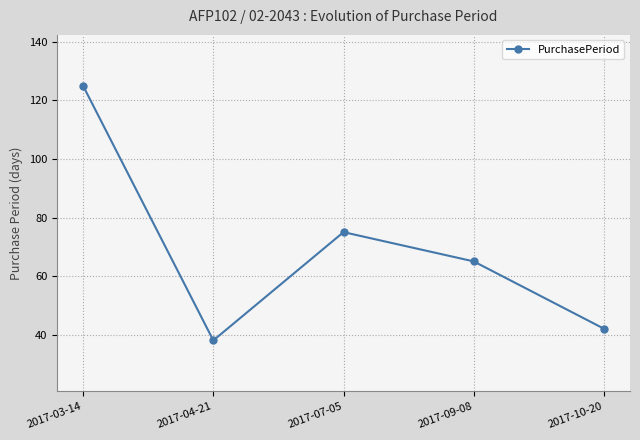

At which label is the value closest to 81?

2017-07-05